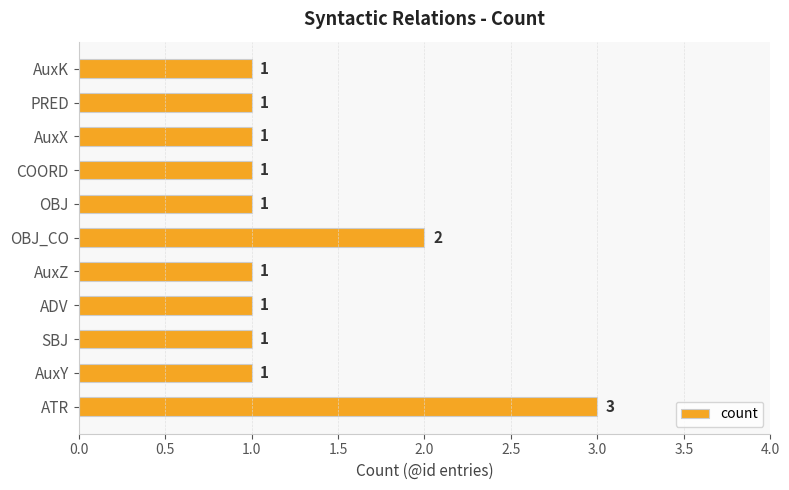

The chart shows a value of 1 at AuxY. True or false?

True